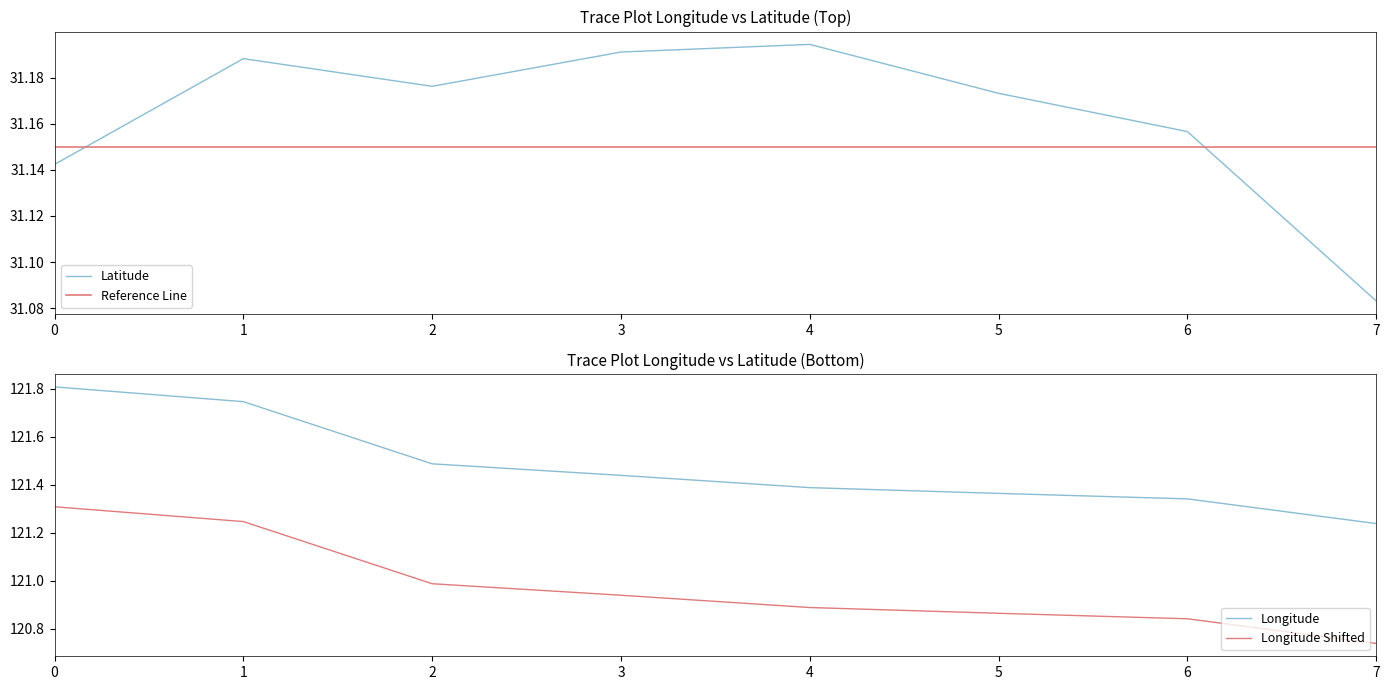

At which label is Latitude closest to 31?

7